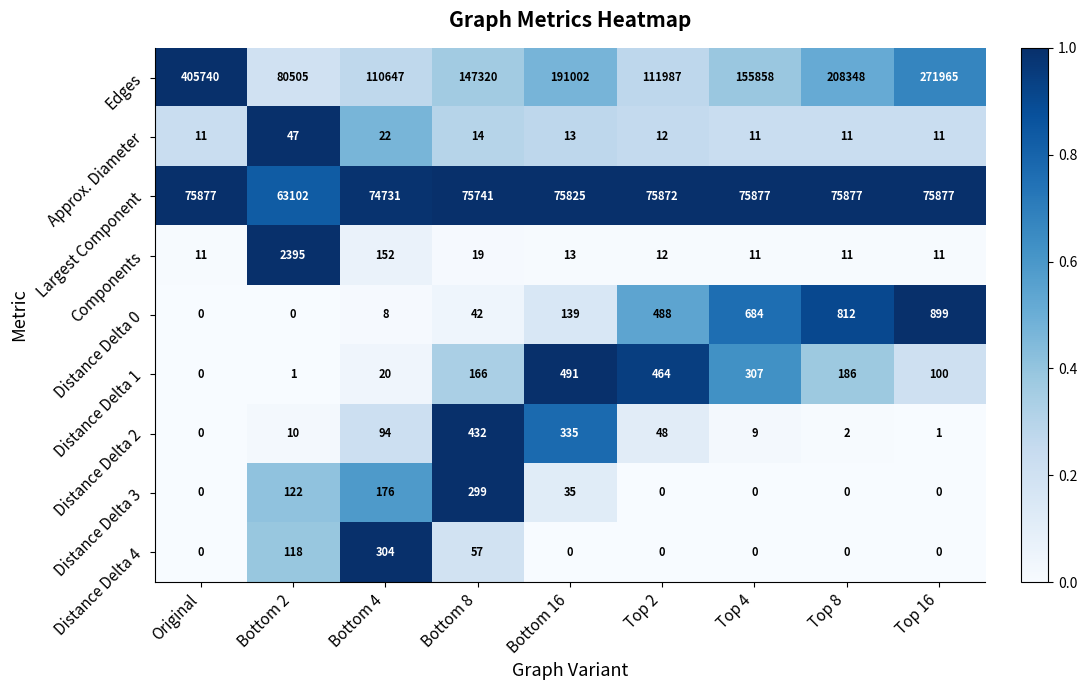

What is the difference between the maximum and minimum values in the Distance Delta 2 series?

432